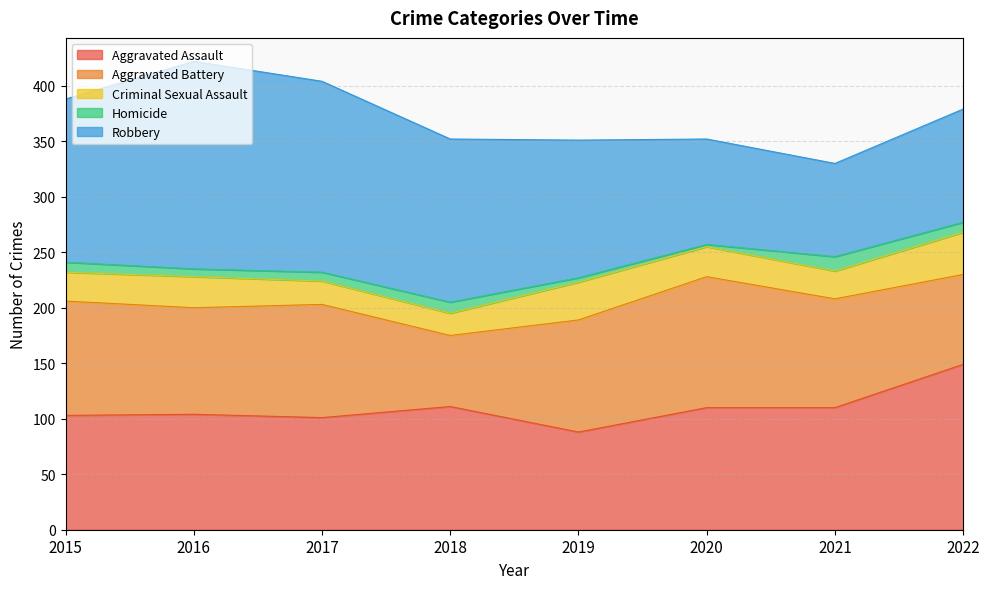

At which category is the sum across all series the highest?

2016